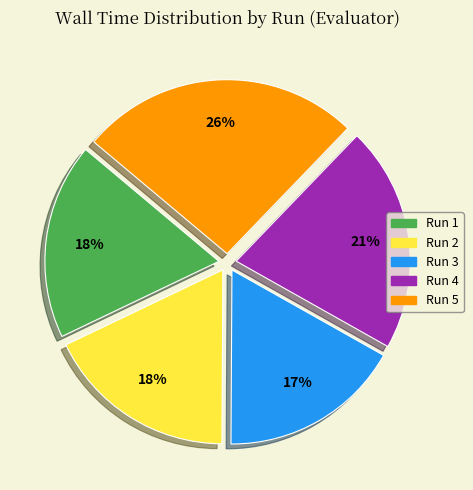

Which category has the biggest portion of the pie?

Run 5